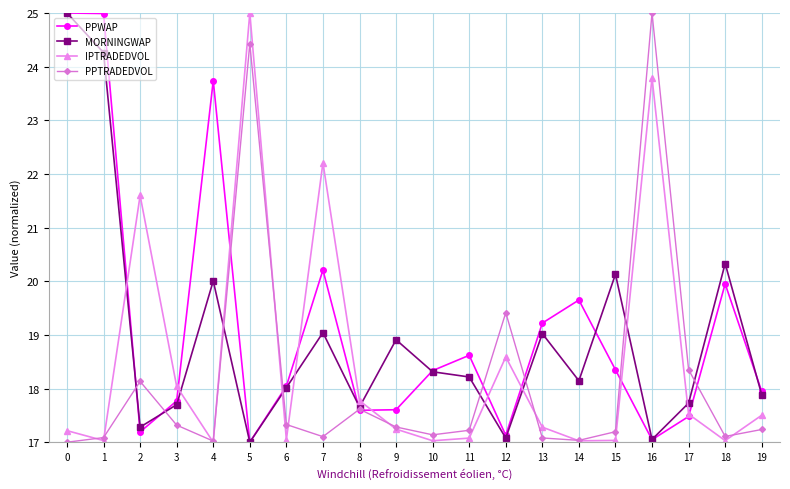

What is the sum of all PPWAP values?

382.9